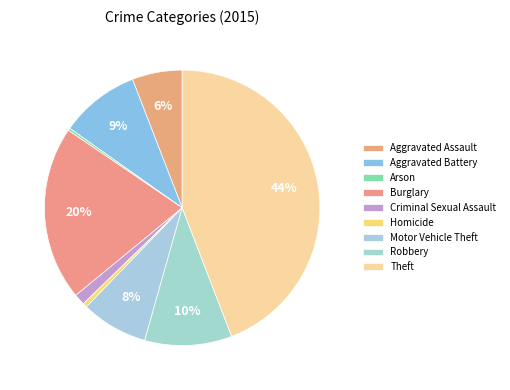

Do Burglary and Arson together represent more than half of the pie?

No